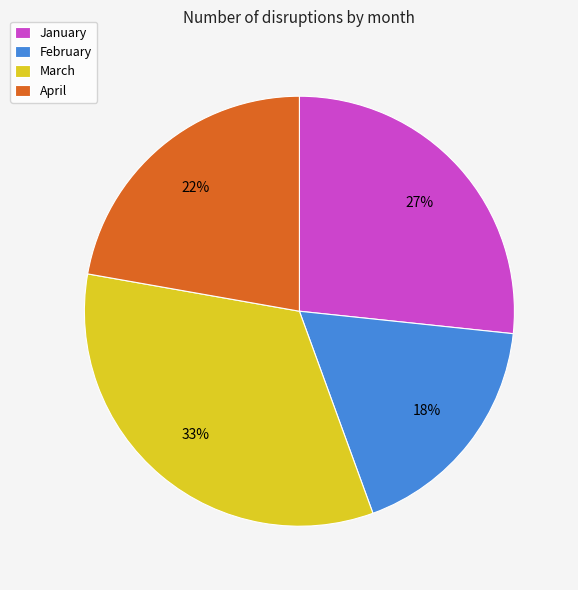

Is it true that January is 38% of the pie?

False